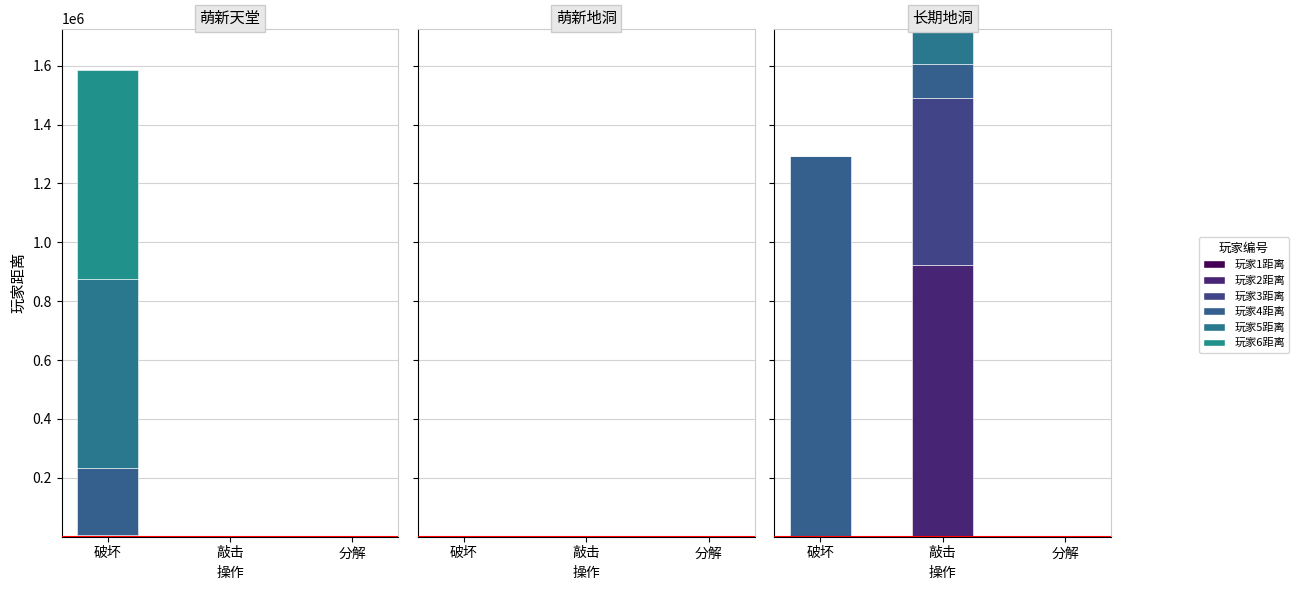

At how many categories does at least one series exceed 376775?

2